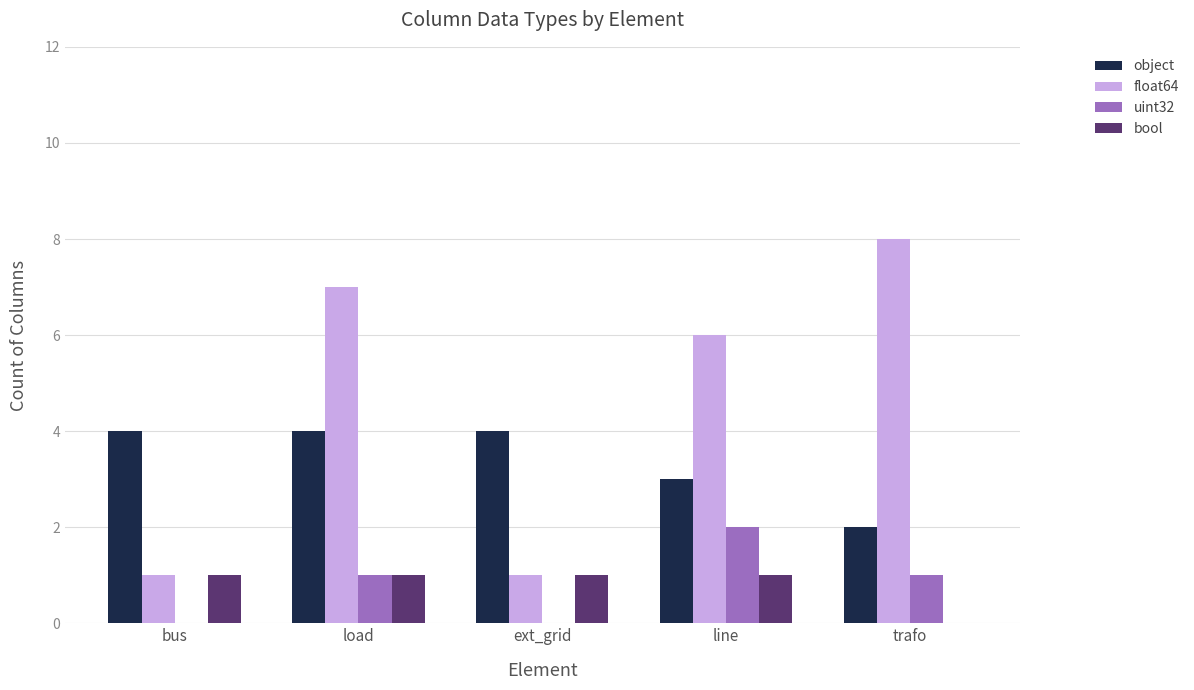

Count the number of data series in this chart.

4